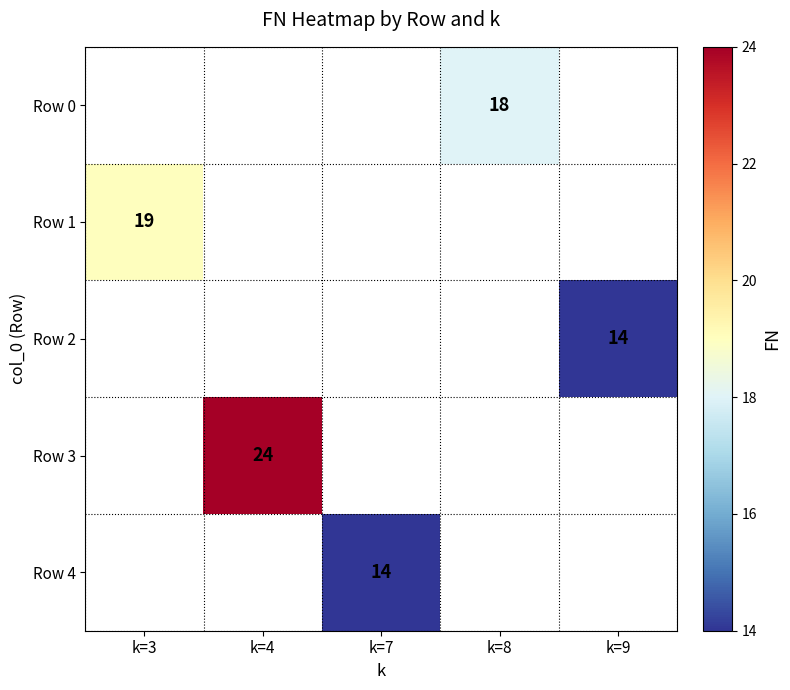

The Row 4 series shows 5.2 at k=7. True or false?

False